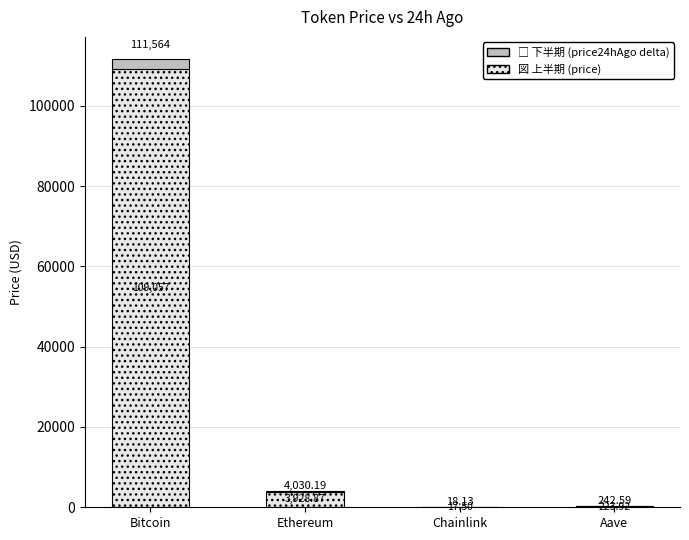

What is the total value across all series at Chainlink?

18.1